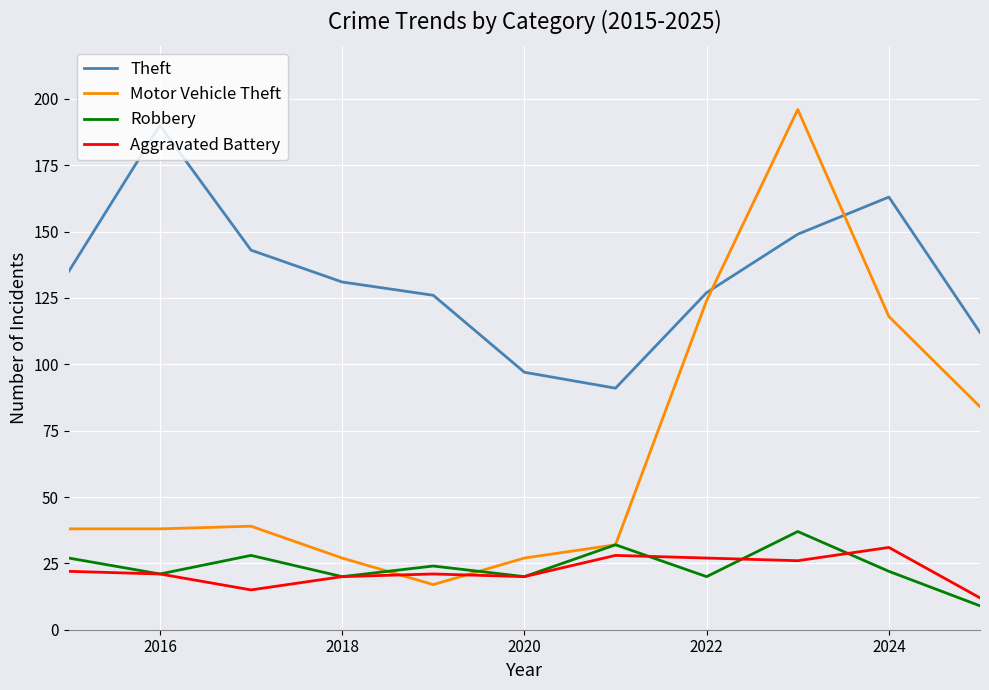

What is the difference between the maximum and minimum values in the Motor Vehicle Theft series?

179